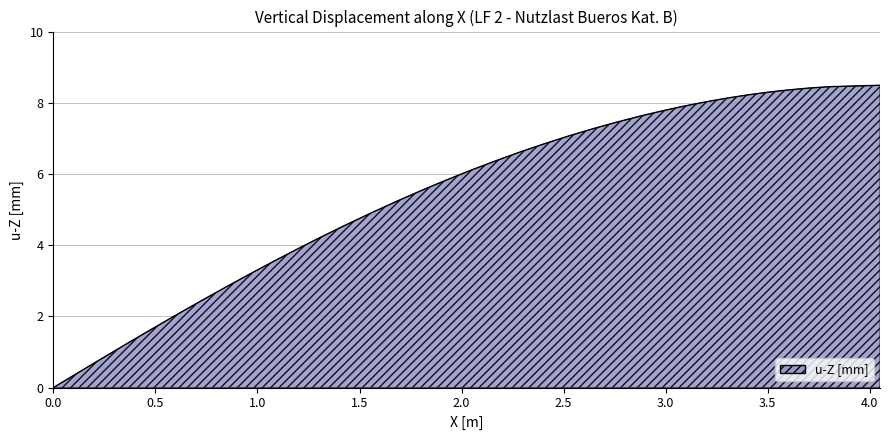

What is the difference between the maximum and minimum values?

8.5